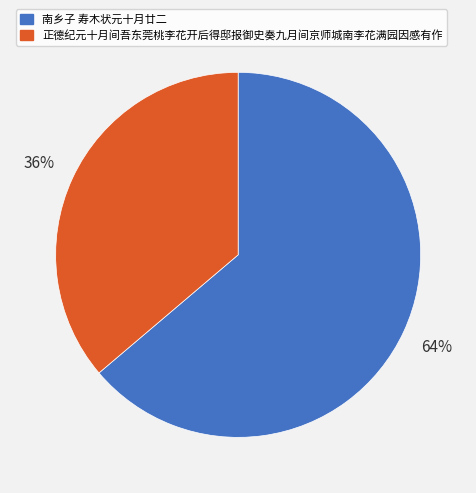

To the nearest percent, what is the average slice percentage?

50%